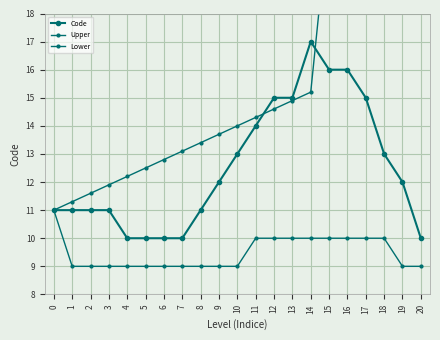

What is the value of the Upper point at the 4th from the left?

11.9